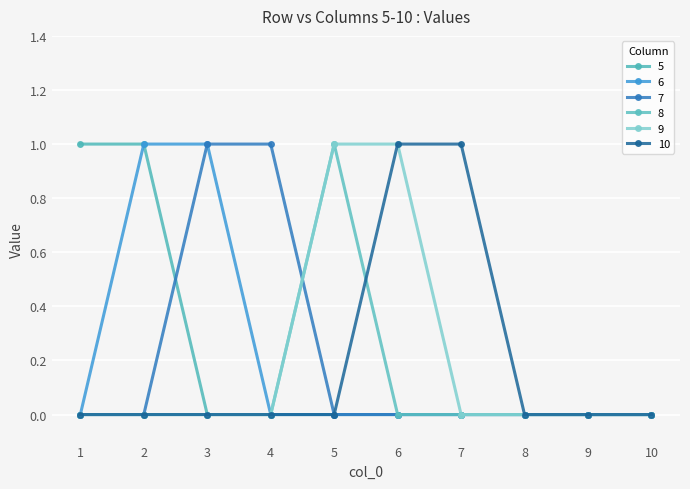

True or false: 8 and 9 intersect in this chart.

False